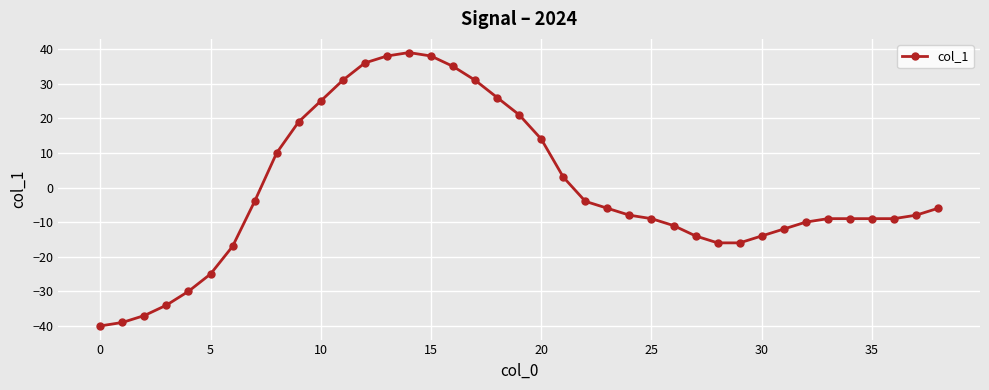

Does the chart display data point markers on the line(s)?

Yes